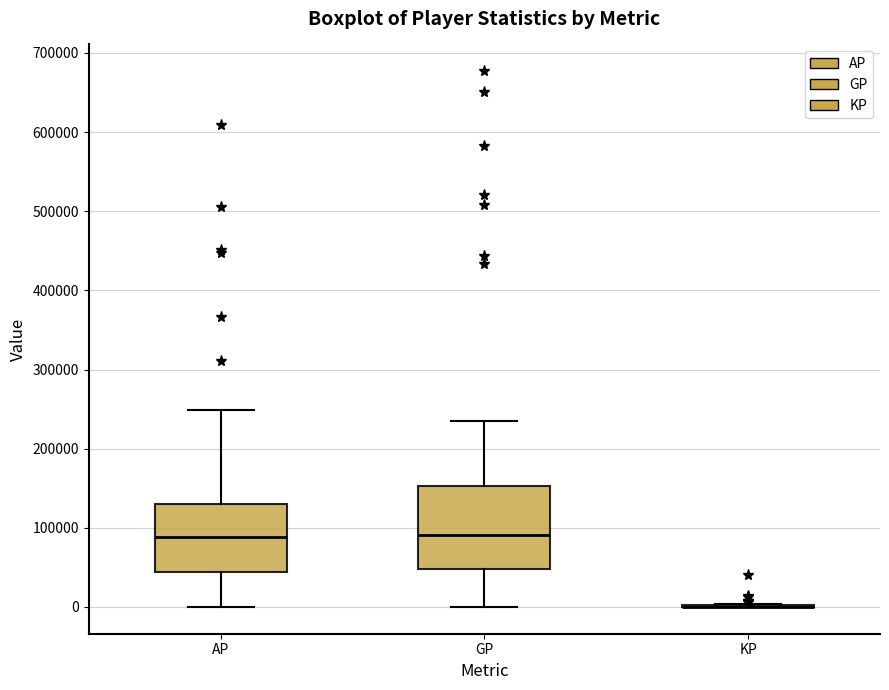

Reading left to right, transcribe this box plot: for each box, give where its median line is, the range the box spans, and where its two whiskers end, as read against the y-axis. The values are not printed on the chart, so give them approximately, as read against the axis.

AP: median 90000, box 40000 to 130000, whiskers 0 to 250000
GP: median 90000, box 50000 to 150000, whiskers 0 to 230000
KP: box collapsed to a line at 0, whiskers 0 to 0